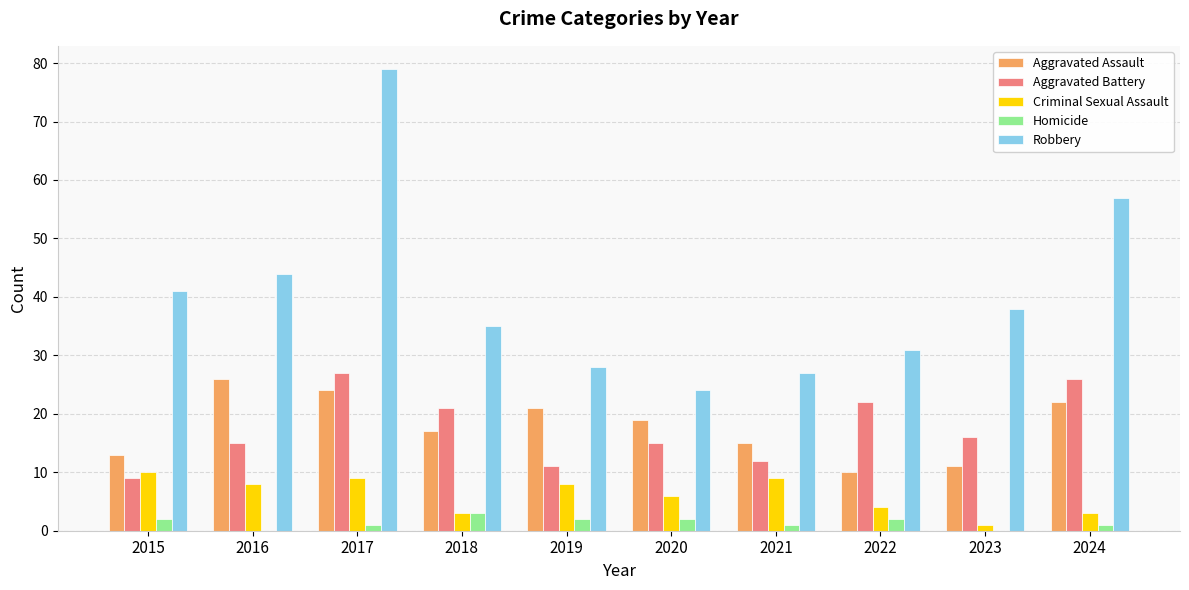

Are the bars horizontal?

No